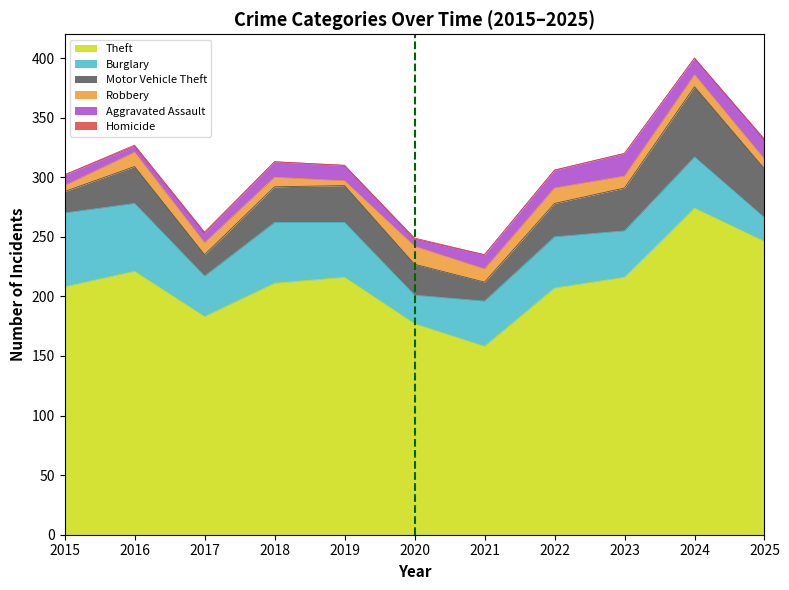

Reading left to right, transcribe all the data shown in this chart.

Theft: 2015=208	2016=221	2017=183	2018=211	2019=216	2020=177	2021=158	2022=207	2023=216	2024=274	2025=246
Burglary: 2015=62	2016=57	2017=34	2018=51	2019=46	2020=24	2021=38	2022=43	2023=39	2024=43	2025=20
Motor Vehicle Theft: 2015=18	2016=31	2017=18	2018=30	2019=31	2020=26	2021=16	2022=28	2023=36	2024=59	2025=41
Robbery: 2015=5	2016=12	2017=10	2018=8	2019=4	2020=15	2021=11	2022=13	2023=10	2024=10	2025=8
Aggravated Assault: 2015=9	2016=5	2017=8	2018=13	2019=13	2020=6	2021=12	2022=15	2023=19	2024=14	2025=16
Homicide: 2015=0	2016=1	2017=1	2018=0	2019=0	2020=1	2021=0	2022=0	2023=0	2024=0	2025=1